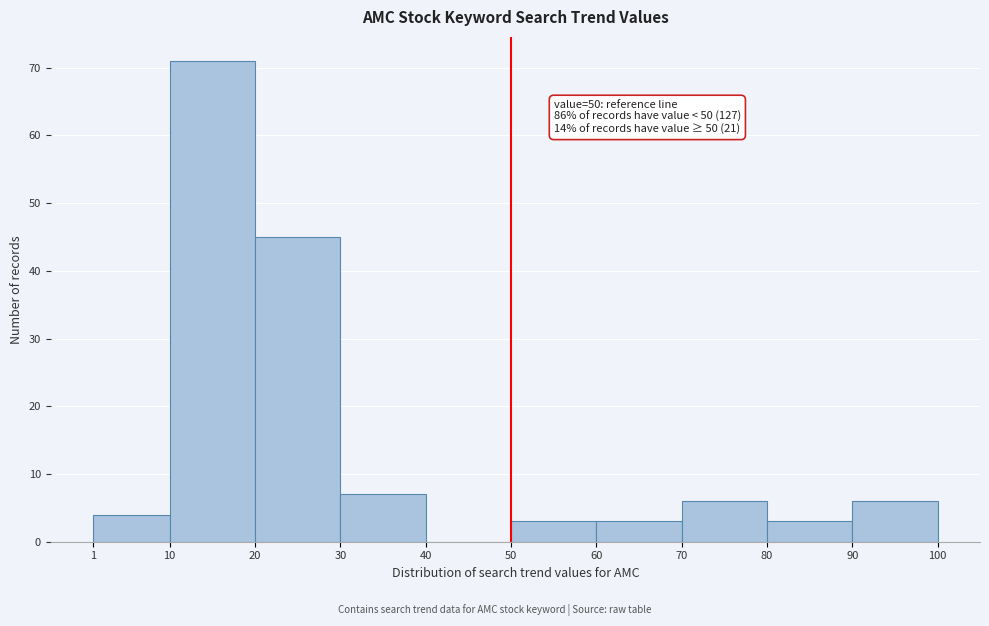

Over which range of the x-axis is the bar tallest?

10 to 20